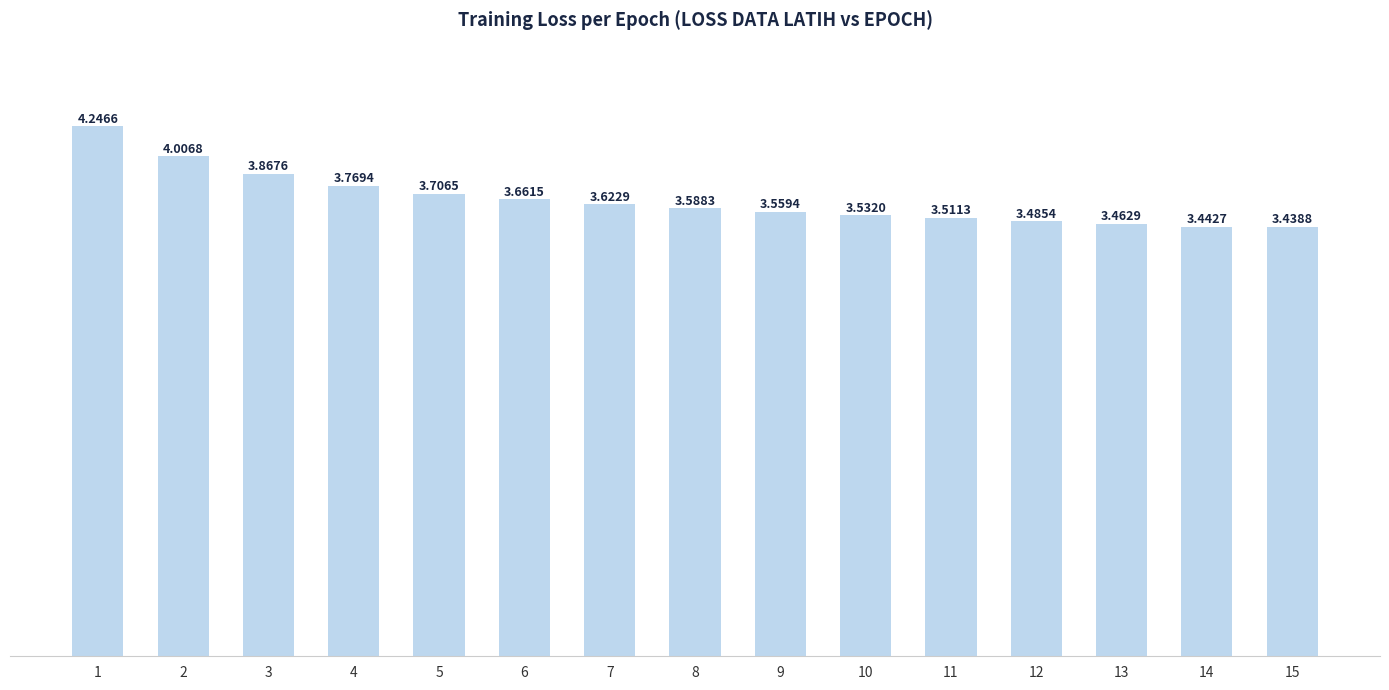

Between 5 and 10, which is larger?

5